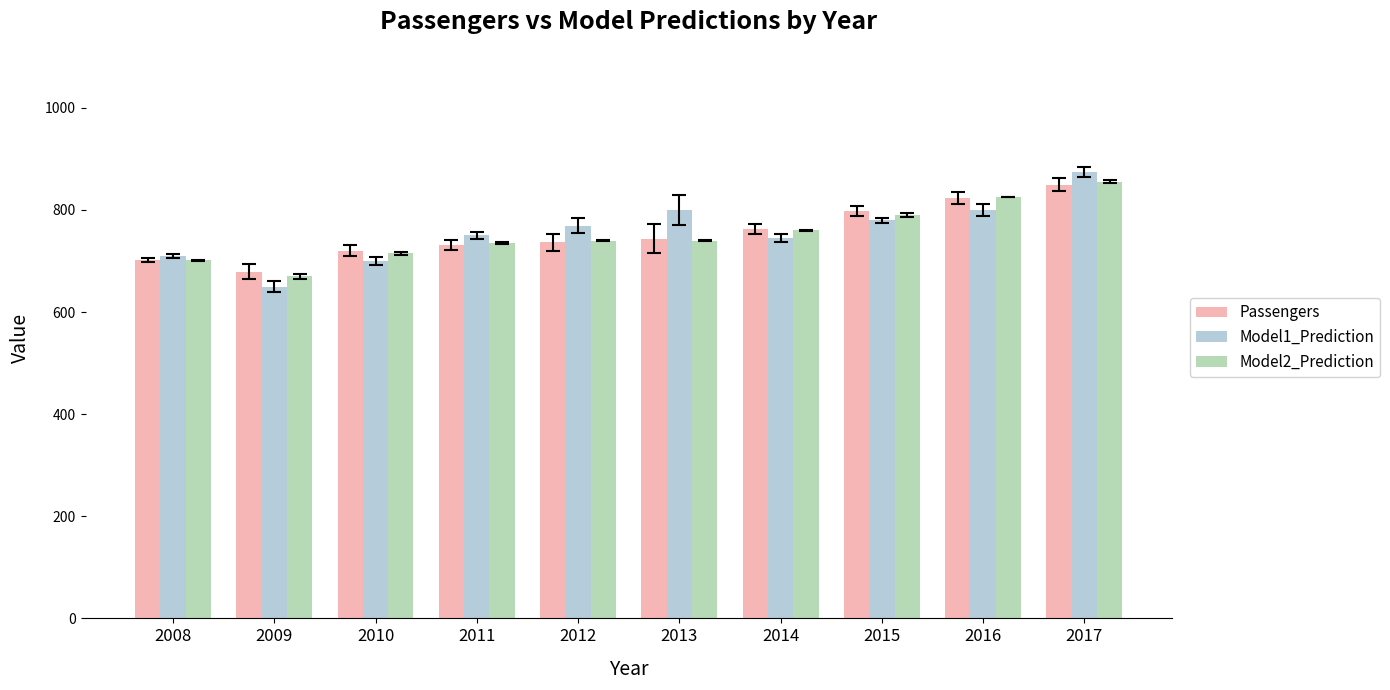

Reading right to left, what are all the values shown in this chart?

Passengers: 849.4	824.0	798.2	762.7	743.2	736.7	730.8	720.5	679.4	701.8
Model1_Prediction: 875.0	800.0	780.0	745.0	800.0	769.0	750.0	700.0	650.0	710.0
Model2_Prediction: 855.0	825.0	790.0	760.0	740.0	740.0	735.0	715.0	670.0	701.0